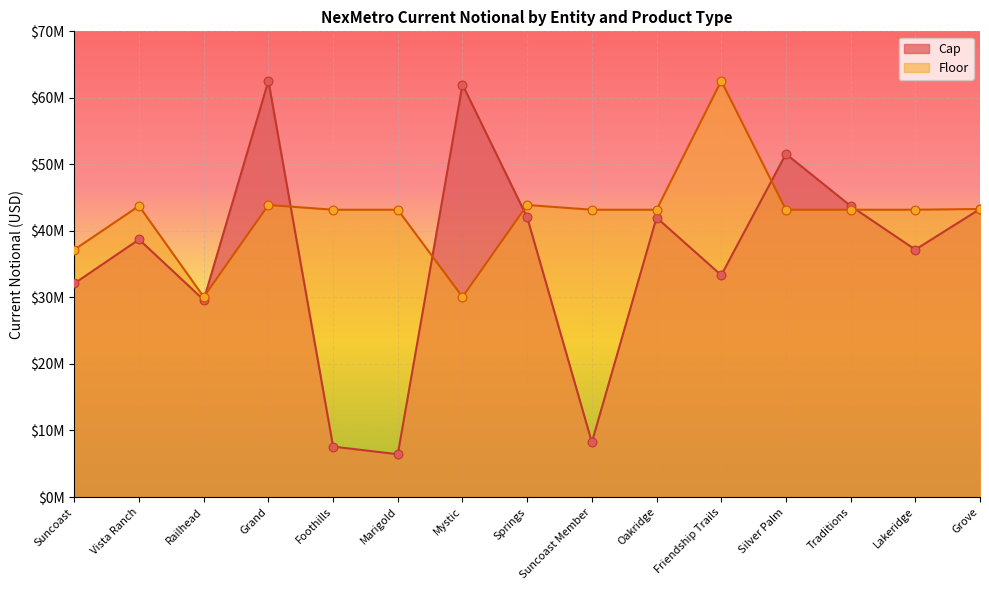

Which series reaches the maximum Y coordinate?

Cap